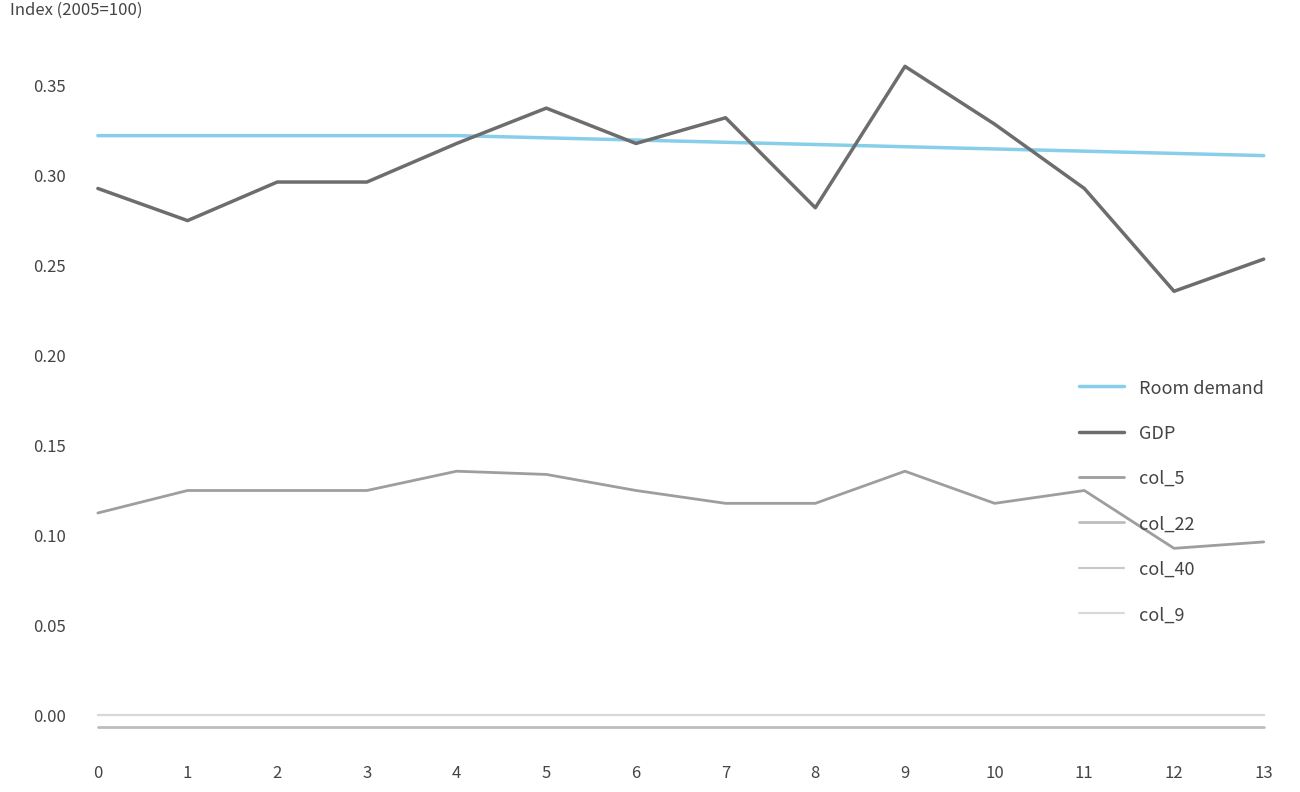

True or false: Room demand and col_5 intersect in this chart.

False